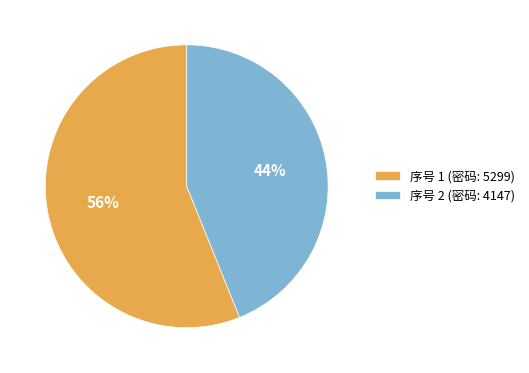

To the nearest percent, what is the difference between the largest and smallest slice percentages?

12%